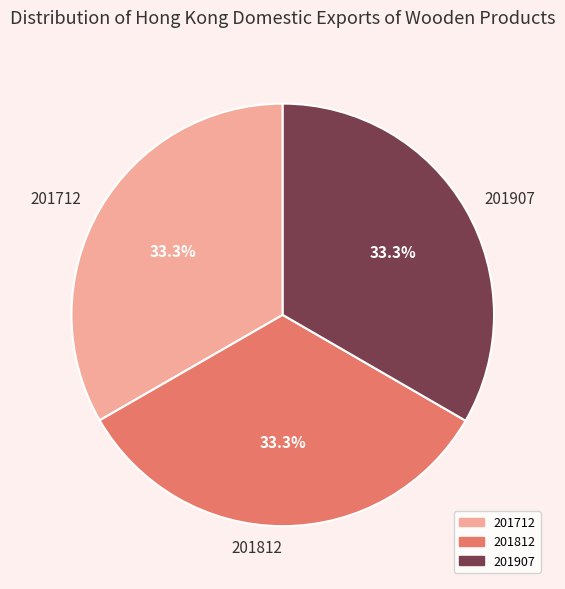

To the nearest percent, what is the average slice percentage?

33%